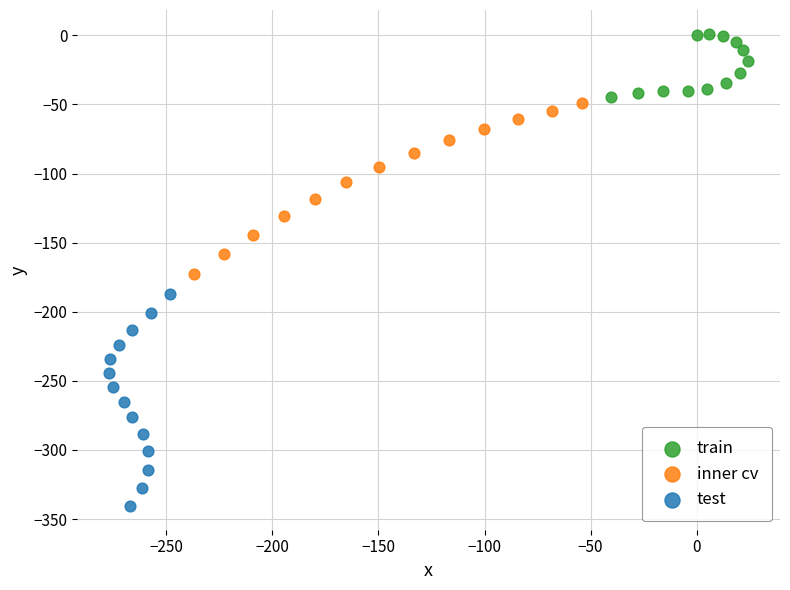

Which series has the widest spread of Y values?

test